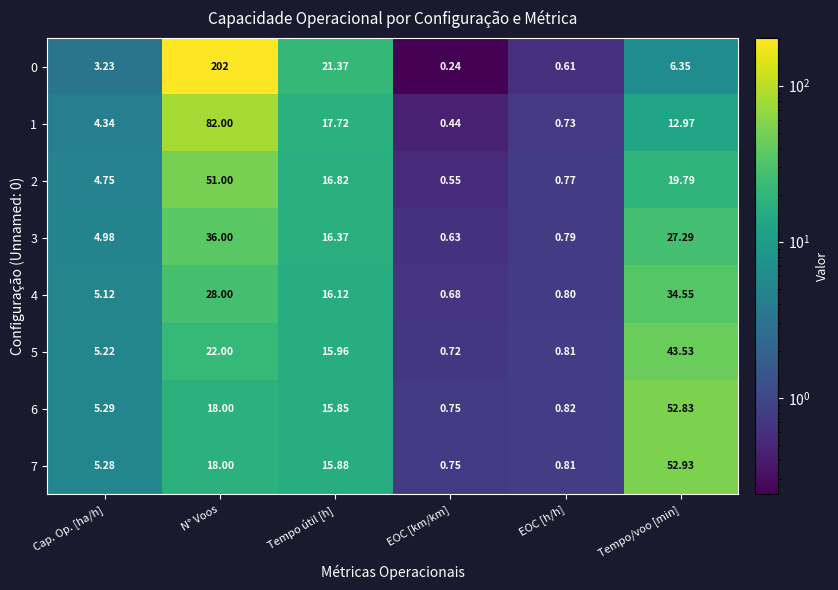

Rank the categories by 6 value from lowest to highest.

EOC [km/km], EOC [h/h], Cap. Op. [ha/h], Tempo útil [h], N° Voos, Tempo/voo [min]